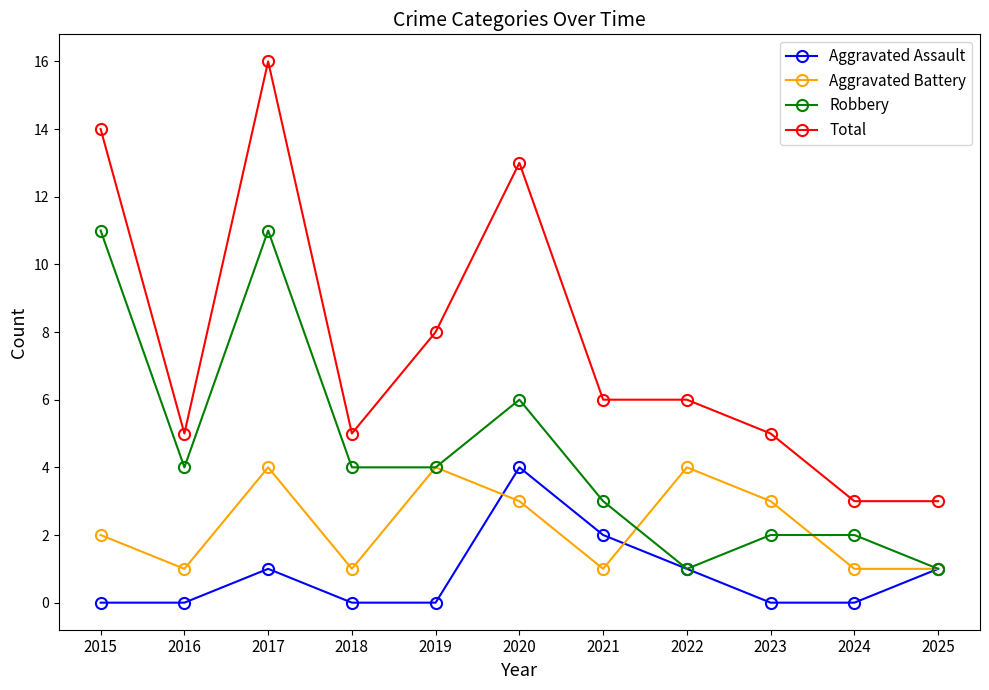

In Aggravated Battery, how many points are higher than both neighbors (excluding endpoints)?

3